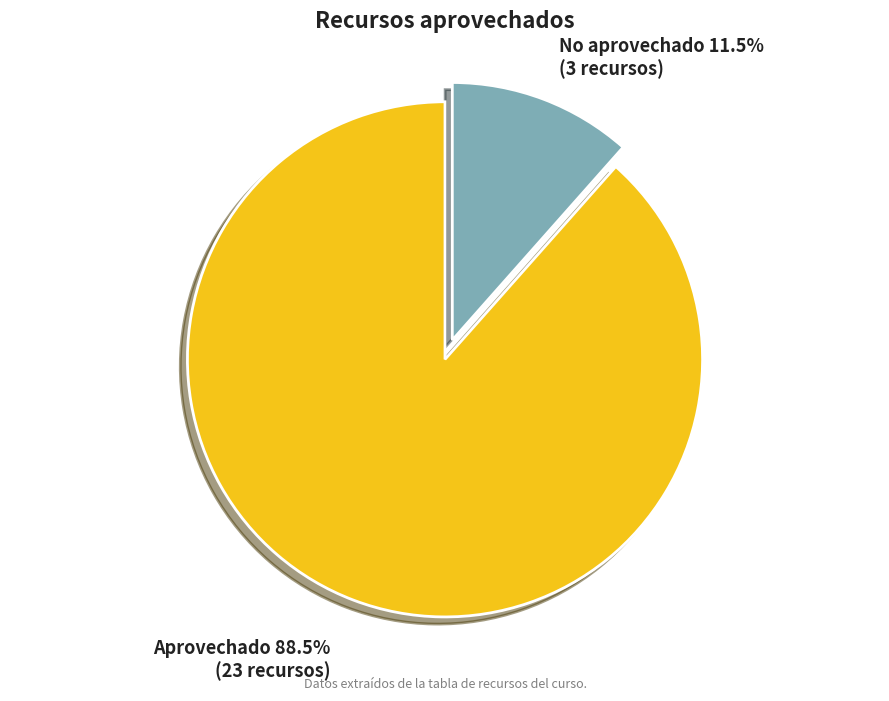

Is there a majority slice in this chart?

Yes